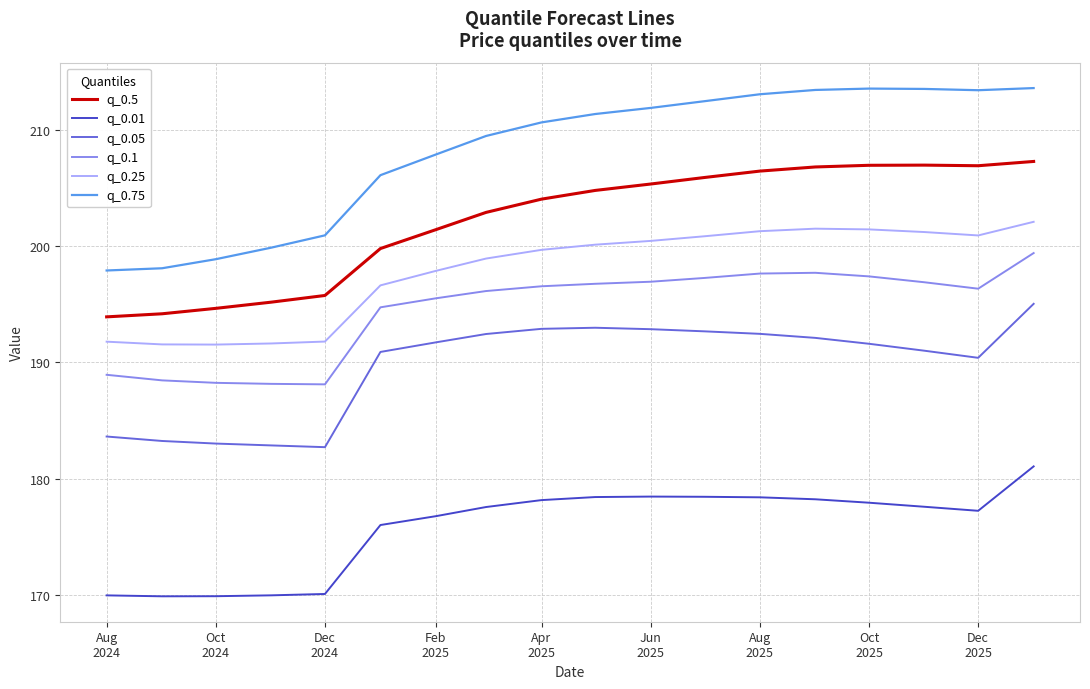

What is the highest value of the q_0.05 series?

195.0